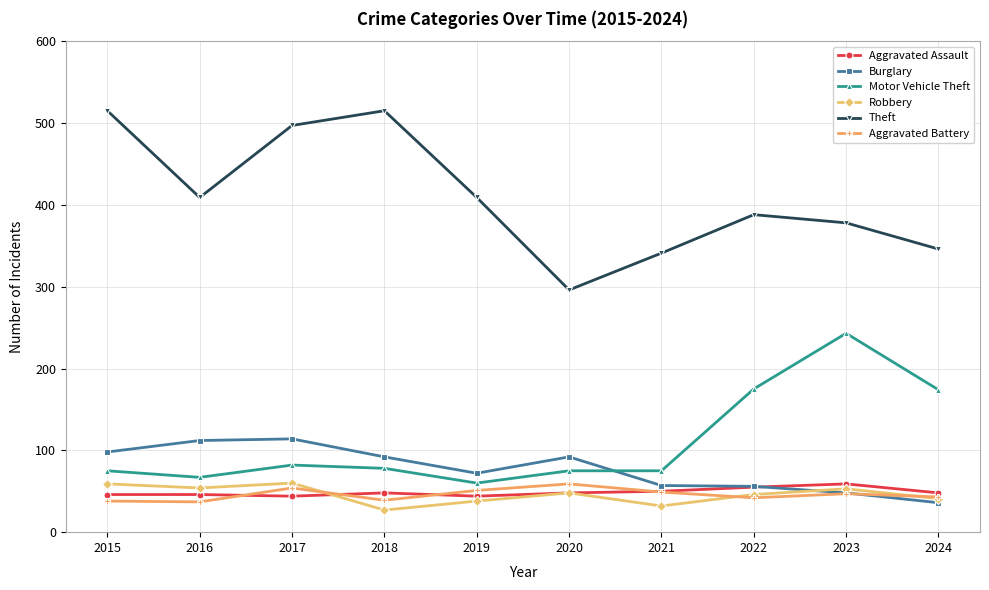

Where does the Burglary series first go above 92?

2015